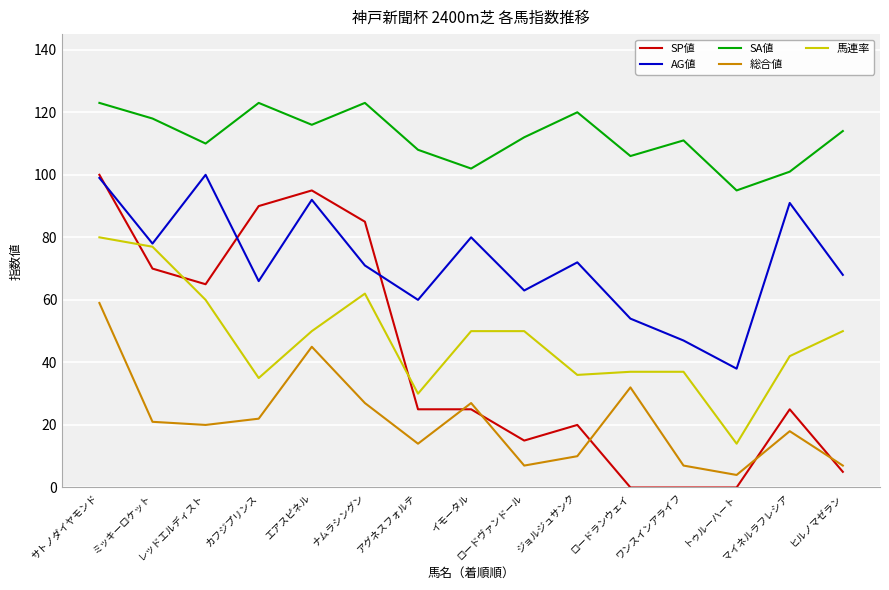

Reading left to right, what are all the values shown in this chart?

SP値: 100	70	65	90	95	85	25	25	15	20	0	0	0	25	5
AG値: 99	78	100	66	92	71	60	80	63	72	54	47	38	91	68
SA値: 123	118	110	123	116	123	108	102	112	120	106	111	95	101	114
総合値: 59	21	20	22	45	27	14	27	7	10	32	7	4	18	7
馬連率: 80	77	60	35	50	62	30	50	50	36	37	37	14	42	50